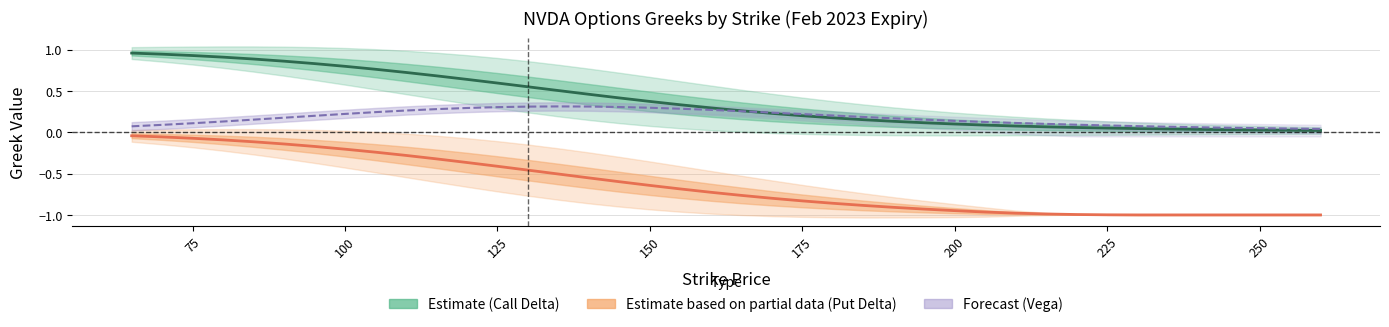

What is the value of the Vega (Forecast) point at the 5th from the left?

0.2